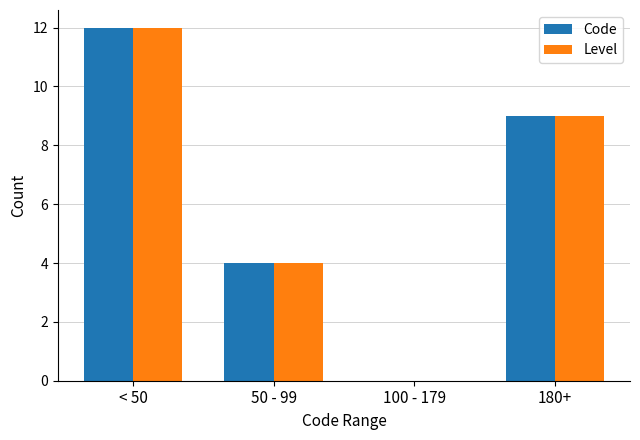

The value of Code at 180+ is 9. True or false?

True